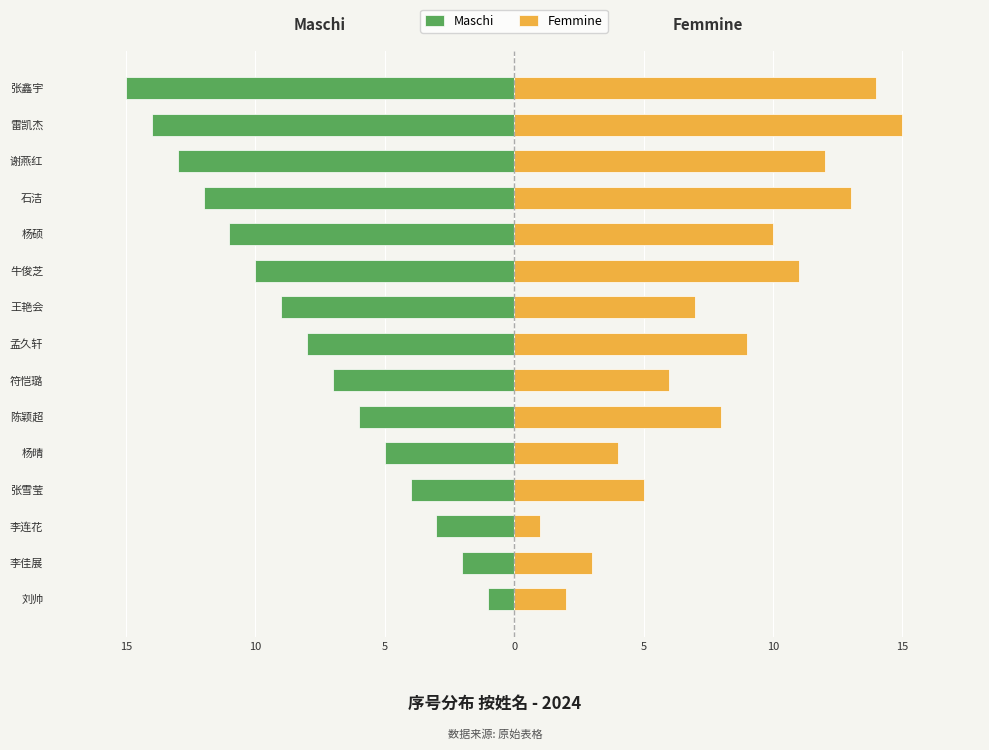

Reading right to left, extract all data points from this chart.

Maschi: -15	-14	-13	-12	-11	-10	-9	-8	-7	-6	-5	-4	-3	-2	-1
Femmine: 14	15	12	13	10	11	7	9	6	8	4	5	1	3	2